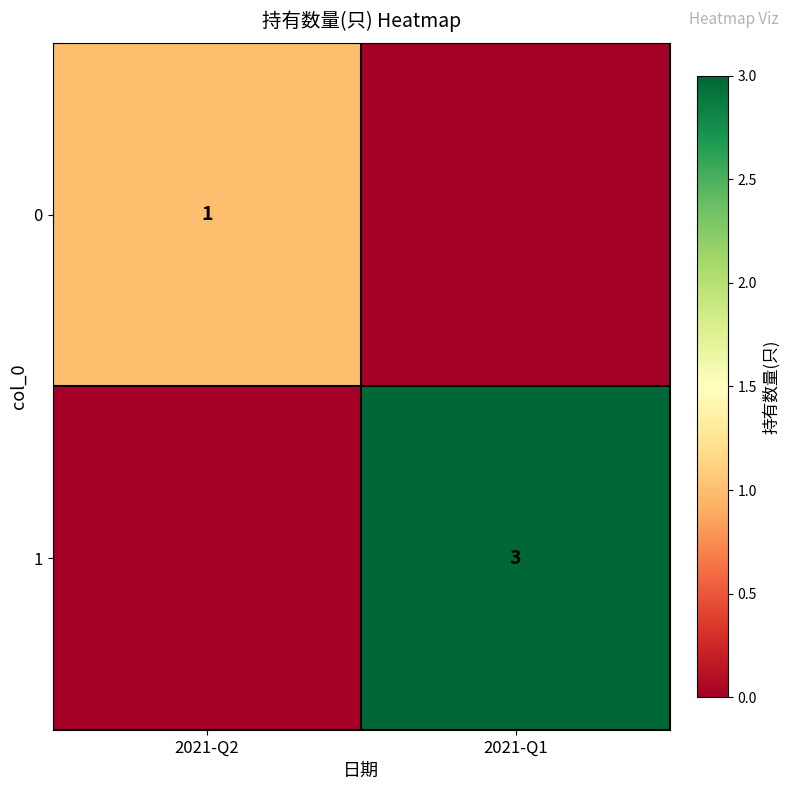

The value of 0 at 2021-Q2 is 0. True or false?

False